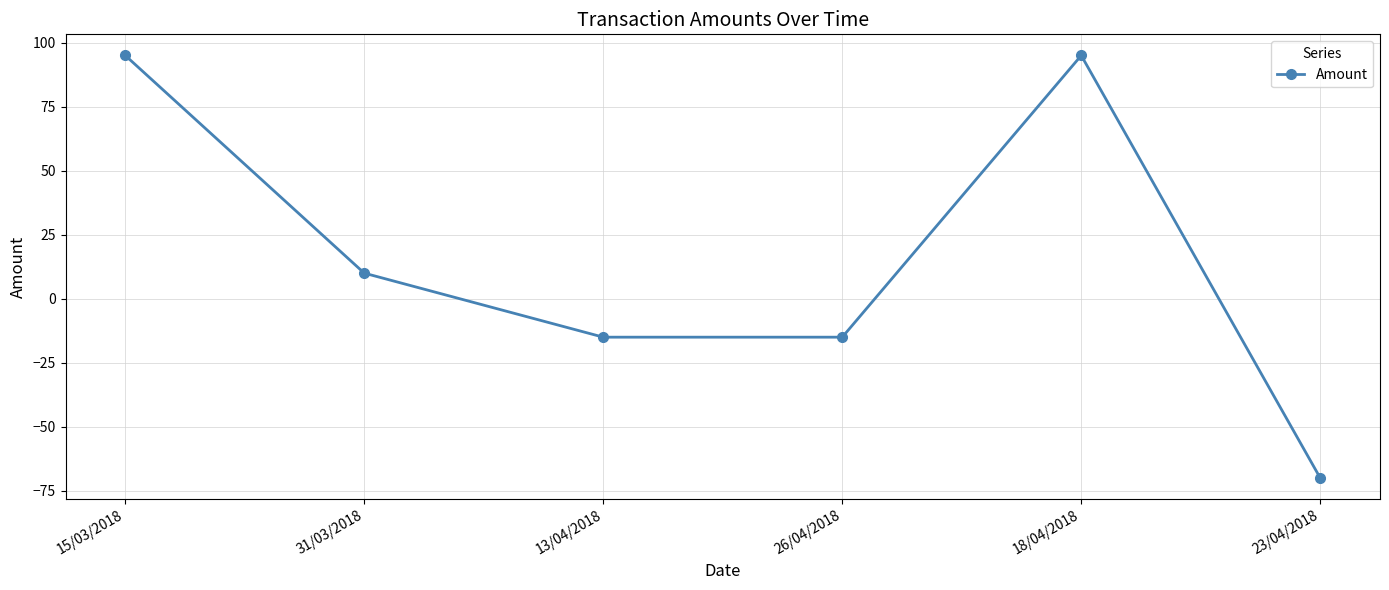

The chart shows a value of -15 at 13/04/2018. True or false?

True